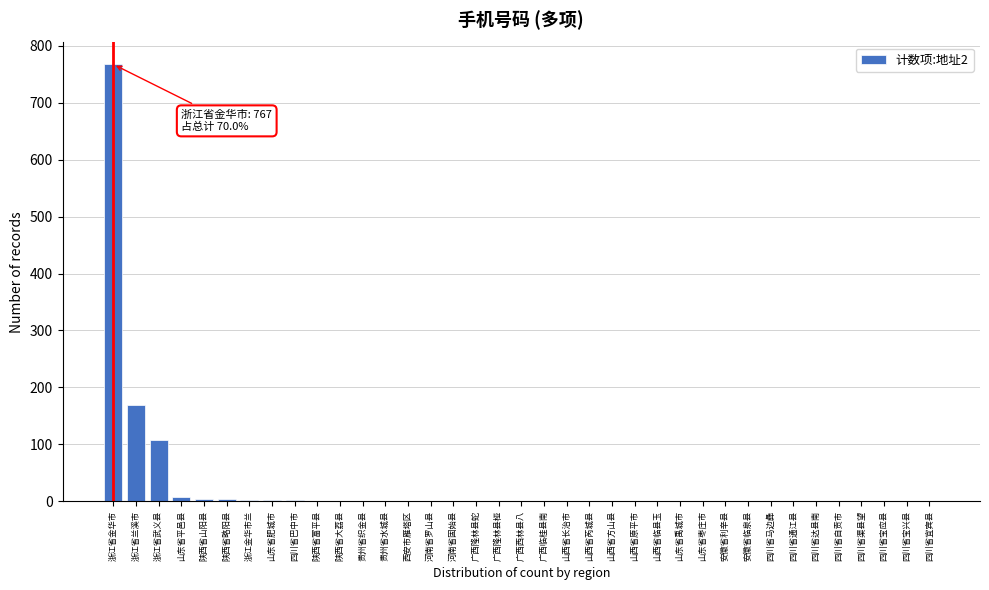

Which label corresponds to the largest value in the chart?

浙江省金华市